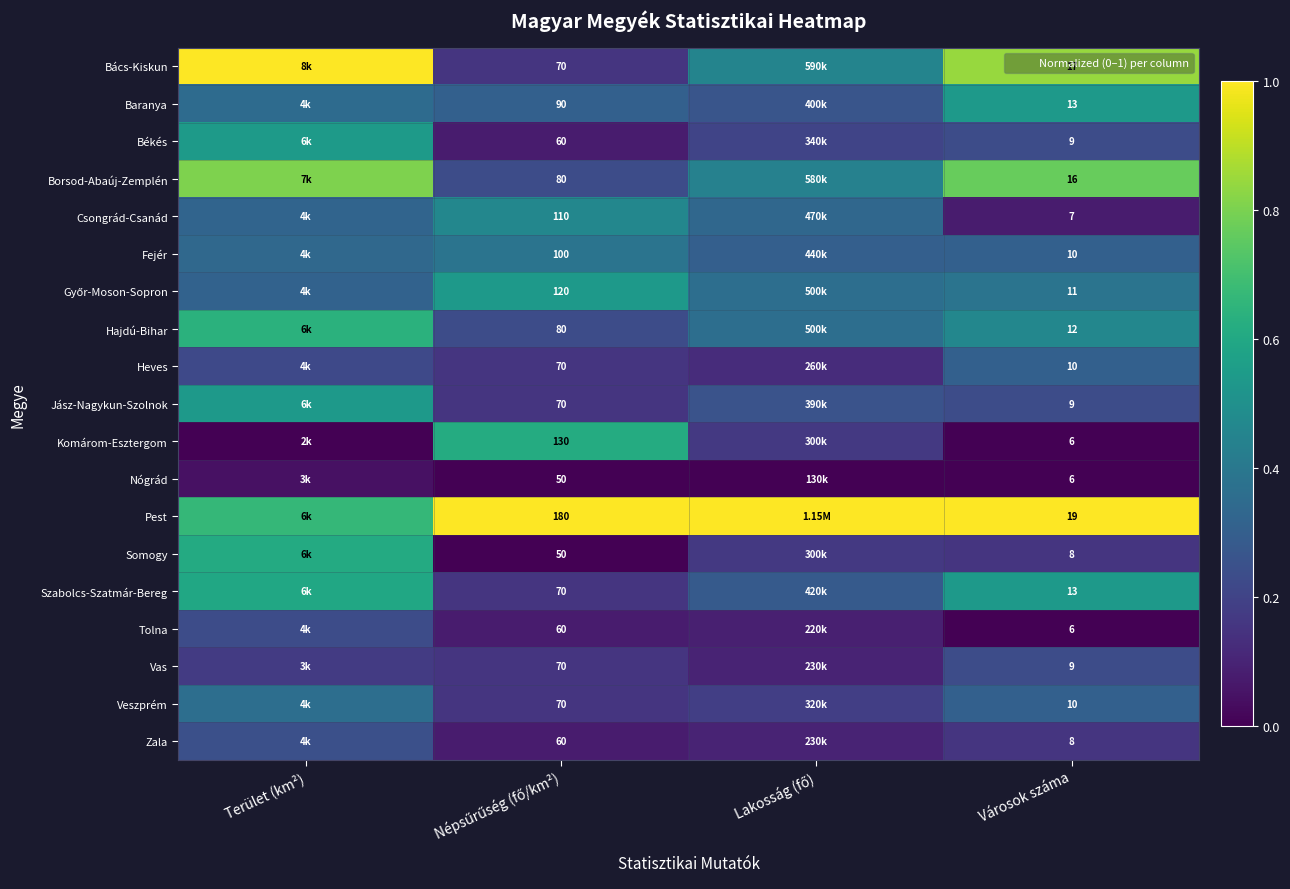

Which series changed the most between Népsűrűség (fő/km²) and Városok száma?

Bács-Kiskun